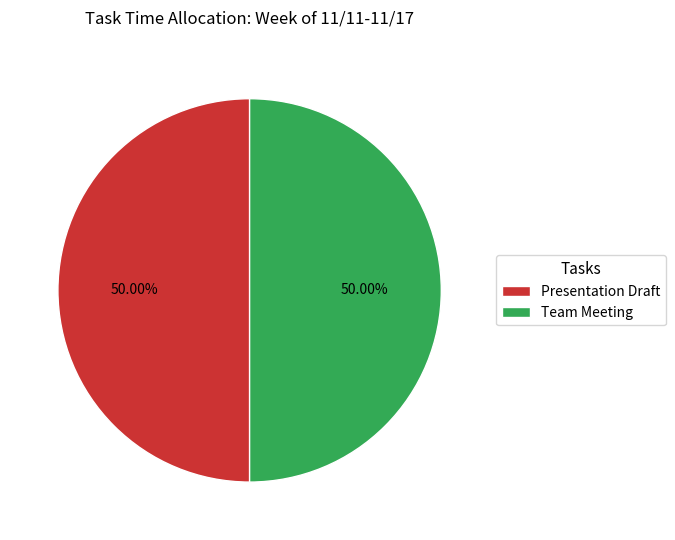

What is the ratio of the value at Team Meeting to the value at Presentation Draft?

1.0